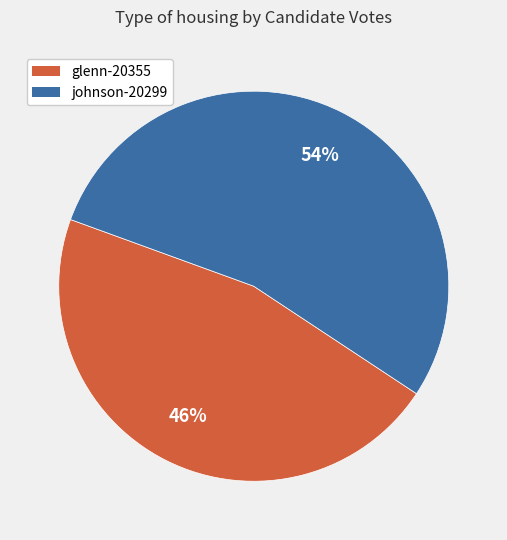

True or false: johnson-20299 accounts for 62% of the total.

False